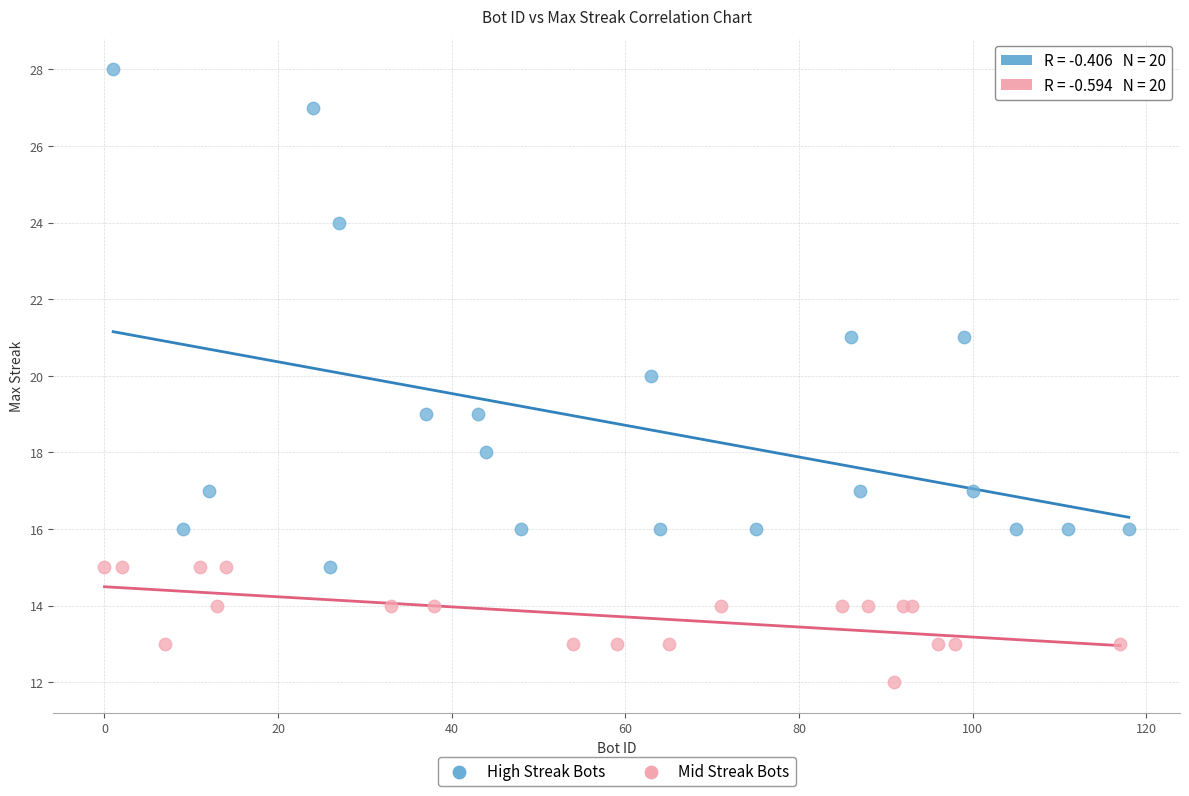

Which series contains the highest Y value?

High Streak Bots